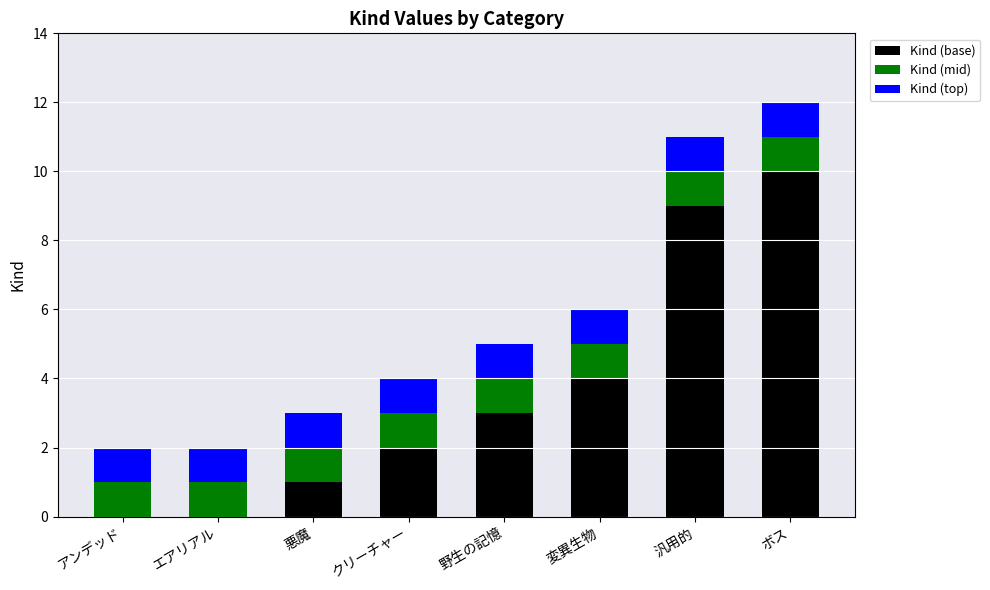

At which label is Kind (base) closest to 5?

変異生物